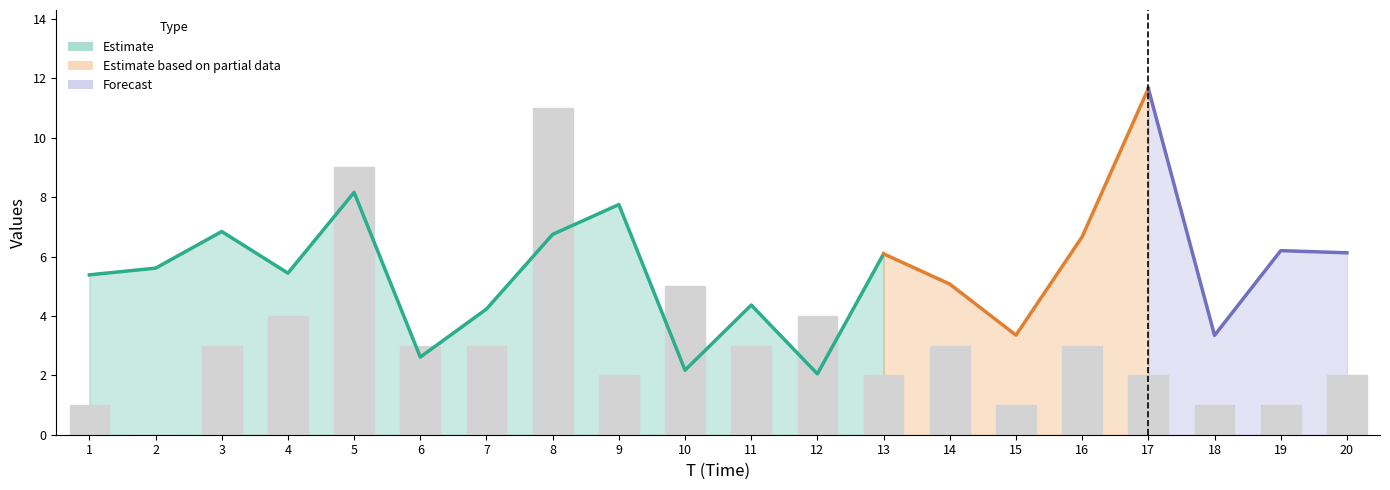

What is the change in value from 5 to 7?

-6